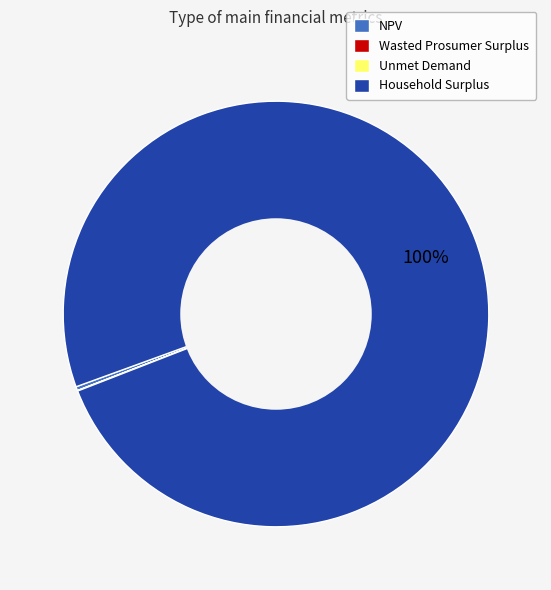

Which category has the biggest portion of the pie?

Household Surplus